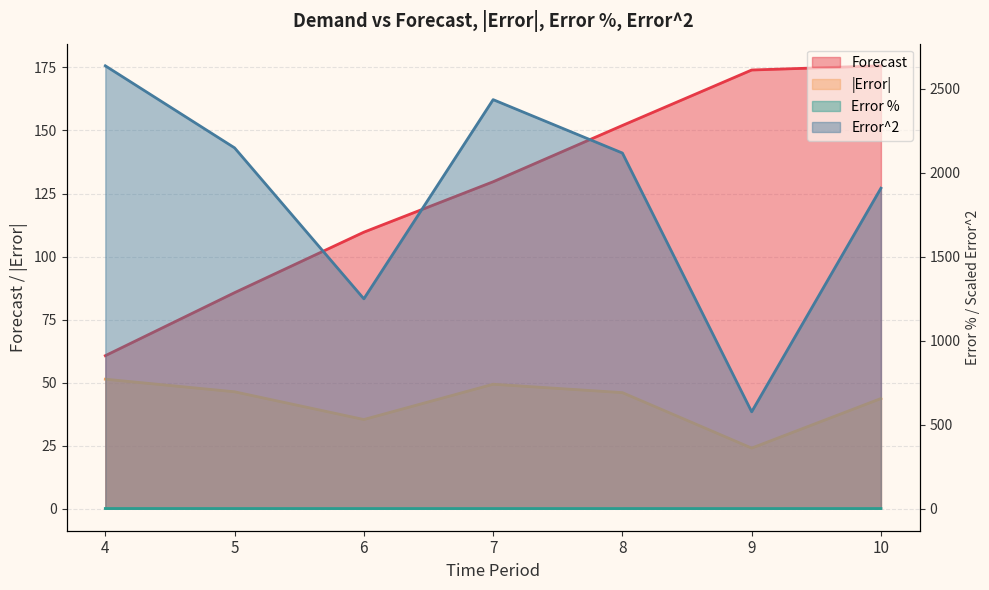

Which series changed the most between 8 and 10?

Error^2